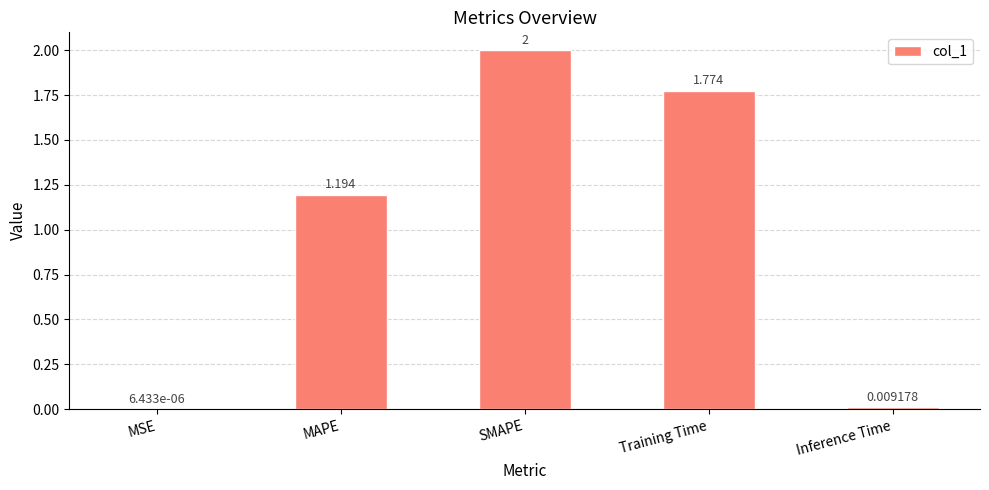

Which category has the highest value across all series?

SMAPE